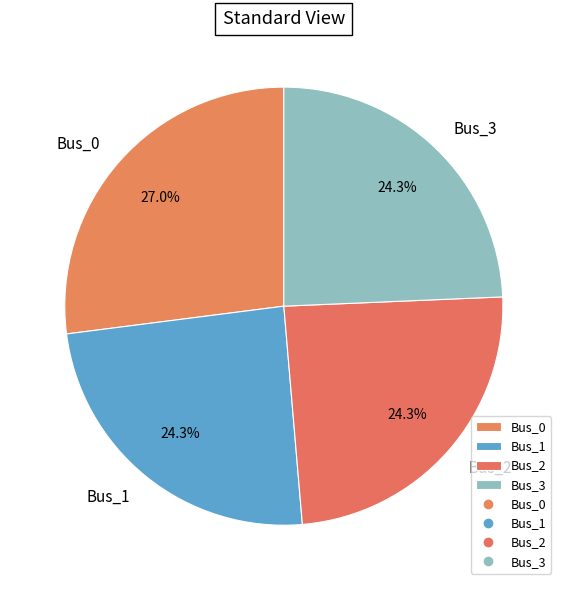

Which has a higher value, Bus_0 or Bus_2?

Bus_0